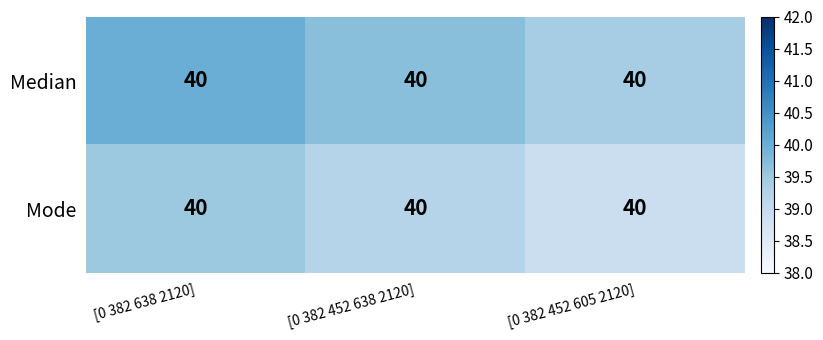

What is the difference between the Median values at [0 382 452 638 2120] and [0 382 452 605 2120]?

0.3